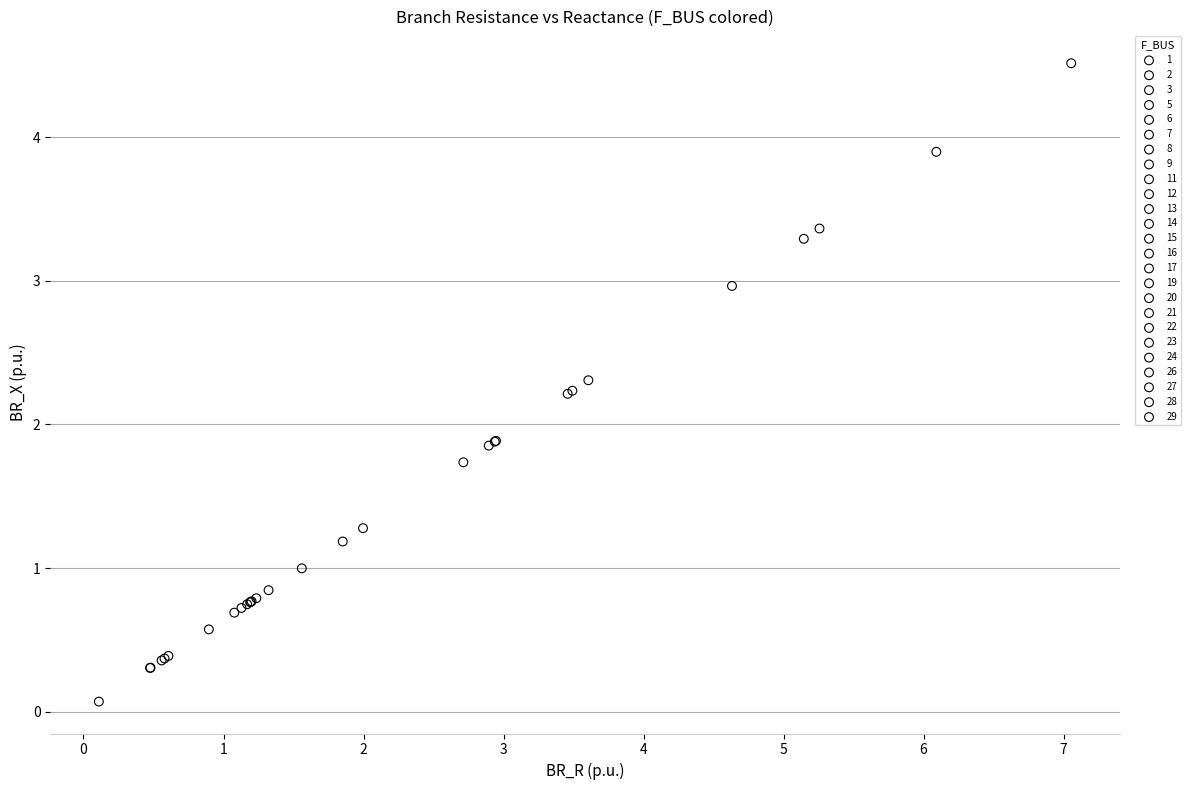

Which series contains the highest Y value?

27